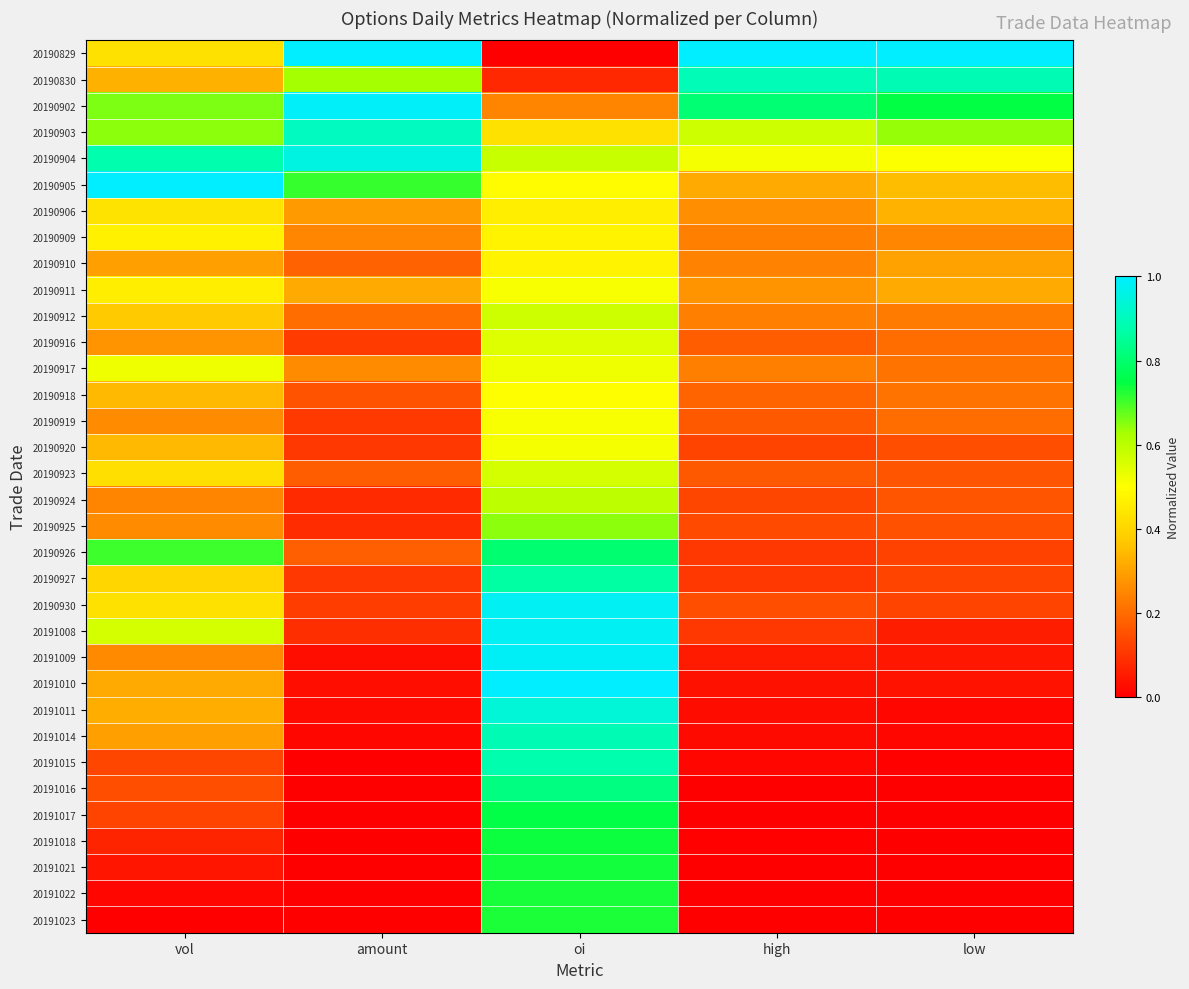

Reading left to right, what are all the values shown in this chart?

20190829: vol=0.4	amount=1.0	oi=0.0	high=1.0	low=1.0
20190830: vol=0.3	amount=0.6	oi=0.1	high=0.9	low=0.9
20190902: vol=0.7	amount=1.0	oi=0.2	high=0.8	low=0.7
20190903: vol=0.6	amount=0.9	oi=0.4	high=0.6	low=0.6
20190904: vol=0.9	amount=1.0	oi=0.6	high=0.5	low=0.5
20190905: vol=1.0	amount=0.7	oi=0.5	high=0.3	low=0.4
20190906: vol=0.4	amount=0.3	oi=0.5	high=0.3	low=0.3
20190909: vol=0.5	amount=0.2	oi=0.5	high=0.2	low=0.2
20190910: vol=0.3	amount=0.2	oi=0.5	high=0.2	low=0.3
20190911: vol=0.5	amount=0.3	oi=0.5	high=0.3	low=0.3
20190912: vol=0.4	amount=0.2	oi=0.6	high=0.2	low=0.2
20190916: vol=0.3	amount=0.1	oi=0.5	high=0.2	low=0.2
20190917: vol=0.5	amount=0.3	oi=0.5	high=0.2	low=0.2
20190918: vol=0.3	amount=0.2	oi=0.5	high=0.2	low=0.2
20190919: vol=0.3	amount=0.1	oi=0.5	high=0.2	low=0.2
20190920: vol=0.3	amount=0.1	oi=0.5	high=0.1	low=0.1
20190923: vol=0.4	amount=0.2	oi=0.6	high=0.2	low=0.2
20190924: vol=0.2	amount=0.1	oi=0.6	high=0.1	low=0.2
20190925: vol=0.3	amount=0.1	oi=0.6	high=0.1	low=0.2
20190926: vol=0.7	amount=0.2	oi=0.8	high=0.1	low=0.1
20190927: vol=0.4	amount=0.1	oi=0.9	high=0.1	low=0.1
20190930: vol=0.4	amount=0.1	oi=1.0	high=0.1	low=0.1
20191008: vol=0.6	amount=0.1	oi=1.0	high=0.1	low=0.1
20191009: vol=0.3	amount=0.0	oi=1.0	high=0.1	low=0.0
20191010: vol=0.3	amount=0.0	oi=1.0	high=0.0	low=0.0
20191011: vol=0.3	amount=0.0	oi=0.9	high=0.0	low=0.0
20191014: vol=0.3	amount=0.0	oi=0.9	high=0.0	low=0.0
20191015: vol=0.1	amount=0.0	oi=0.9	high=0.0	low=0.0
20191016: vol=0.1	amount=0.0	oi=0.8	high=0.0	low=0.0
20191017: vol=0.1	amount=0.0	oi=0.8	high=0.0	low=0.0
20191018: vol=0.1	amount=0.0	oi=0.7	high=0.0	low=0.0
20191021: vol=0.0	amount=0.0	oi=0.7	high=0.0	low=0.0
20191022: vol=0.0	amount=0.0	oi=0.7	high=0.0	low=0.0
20191023: vol=0.0	amount=0.0	oi=0.7	high=0.0	low=0.0